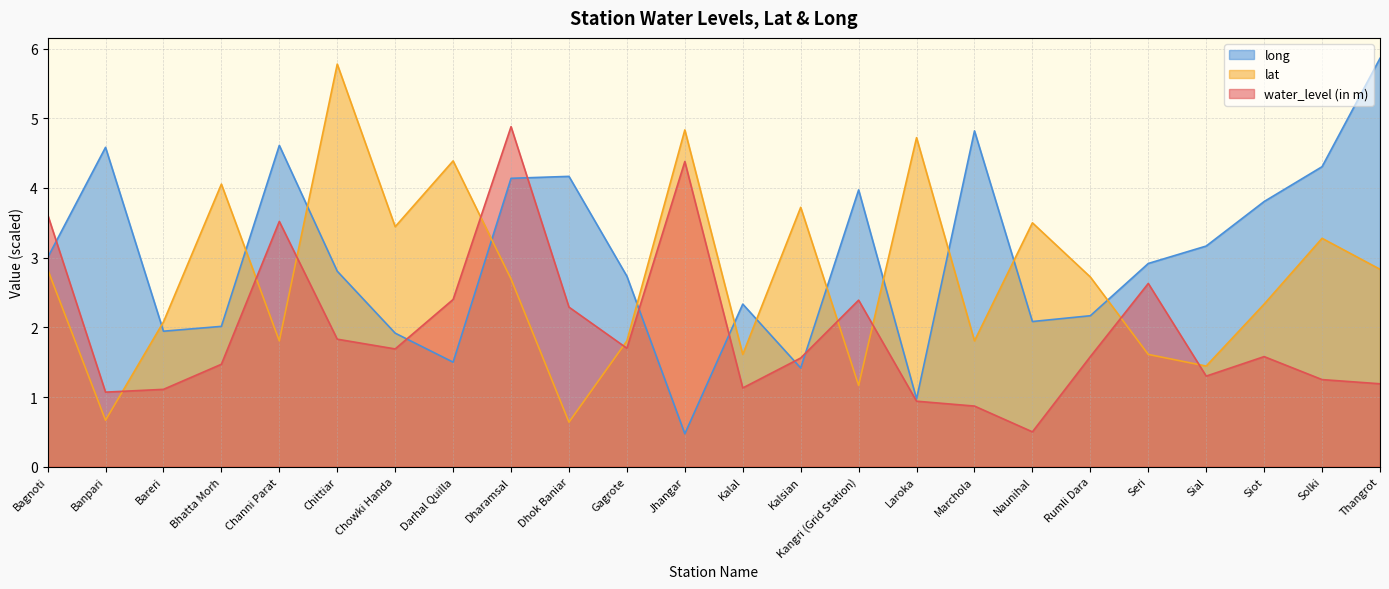

Between Channi Parat and Jhangar, which series saw the biggest shift?

long